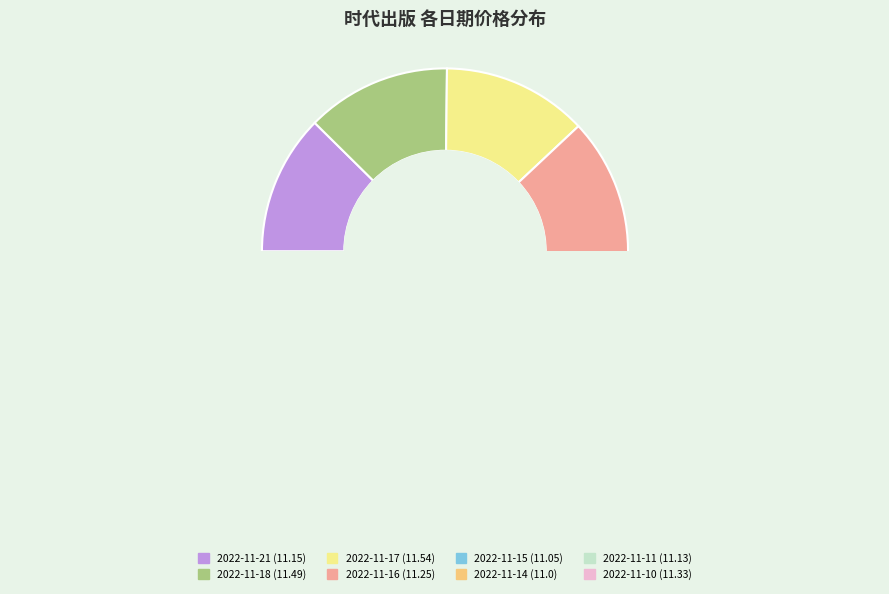

Combined, what portion of the pie is 2022-11-18 and 2022-11-21?

25.2%